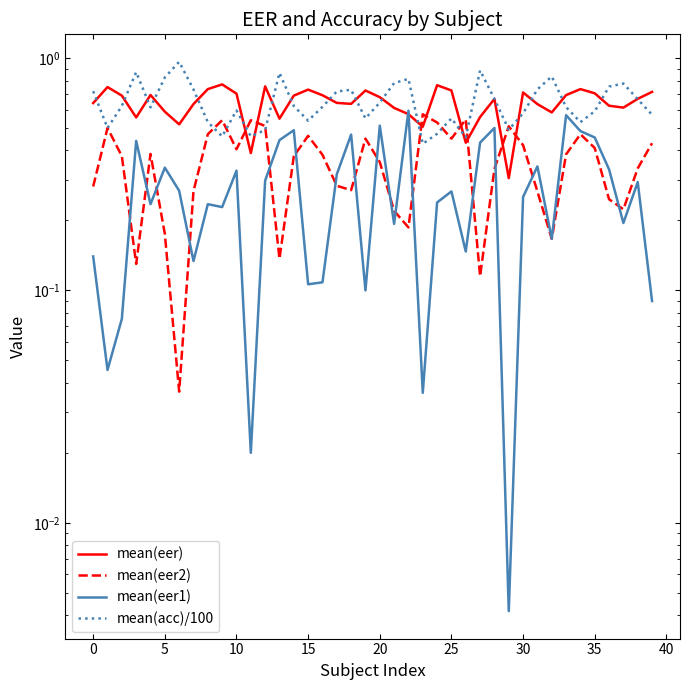

What is the difference between the highest and lowest values at 24?

0.5